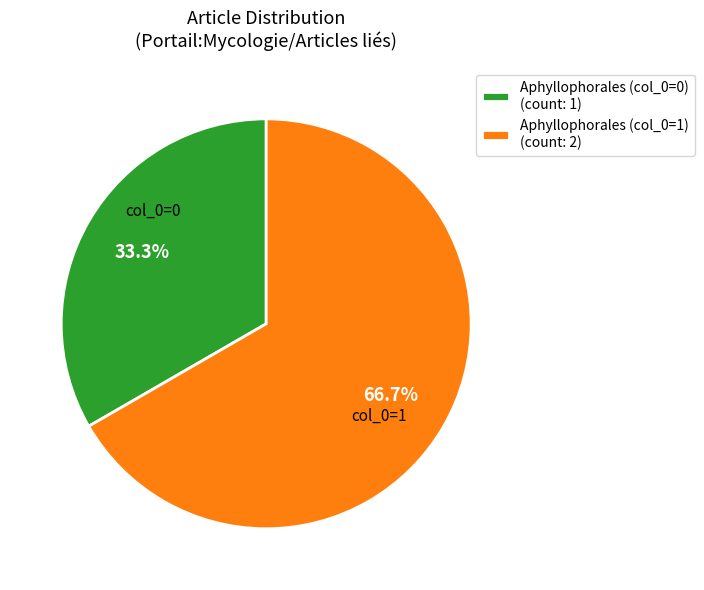

How many slices are in this pie chart?

2